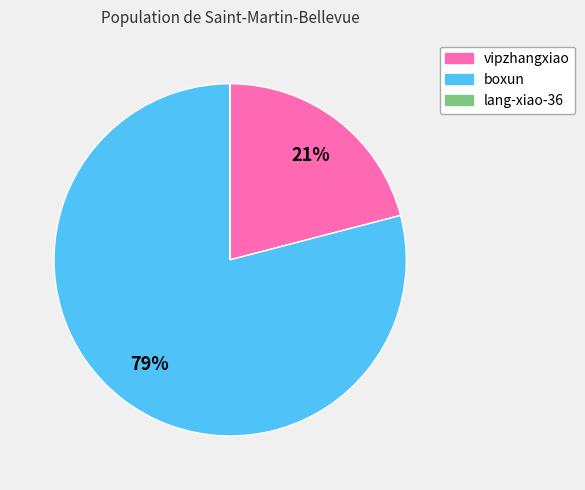

To the nearest percent, what is the combined percentage of vipzhangxiao and boxun?

100%